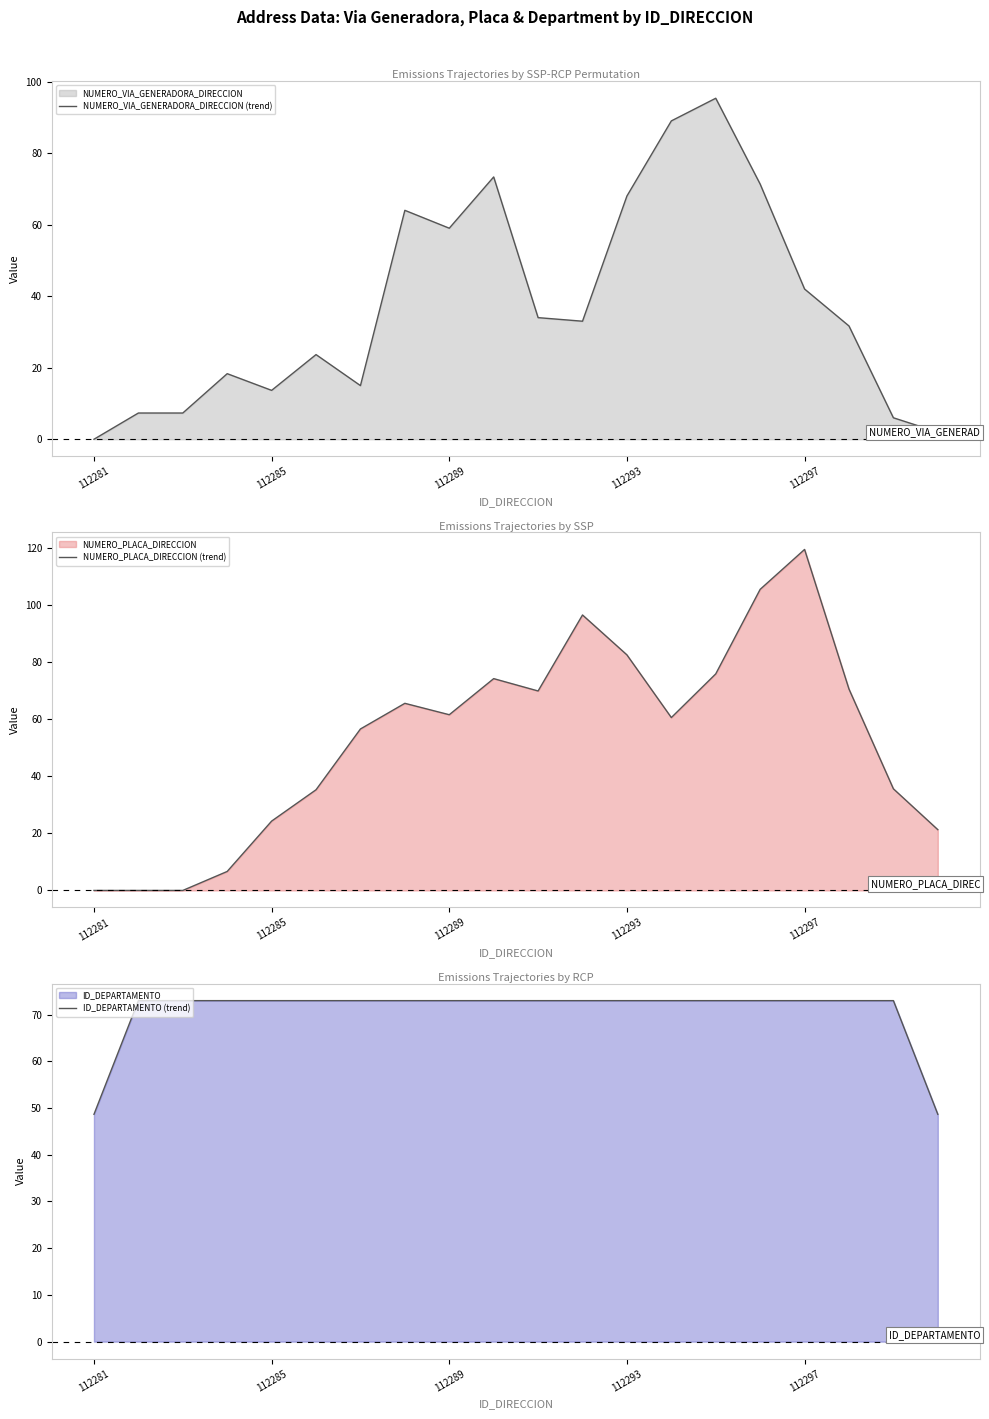

The value of NUMERO_VIA_GENERADORA_DIRECCION (trend) at 112285 is 18.1. True or false?

False